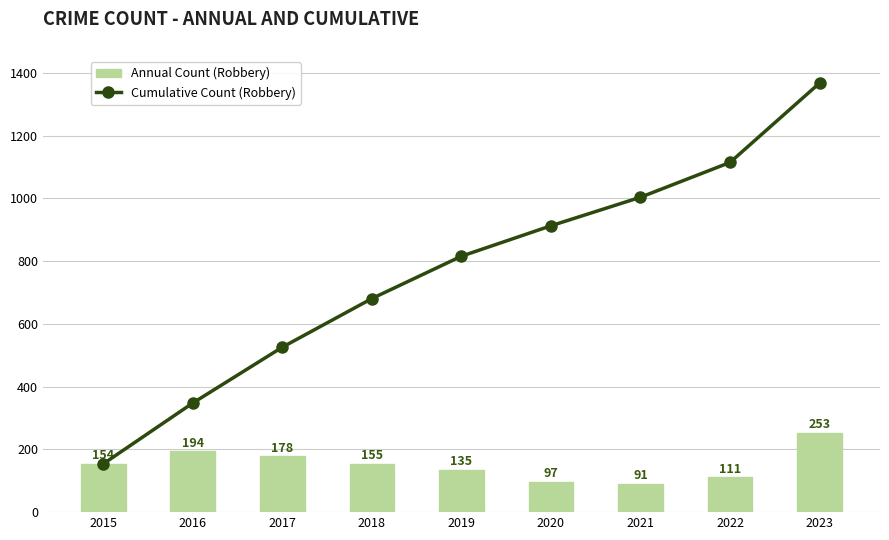

Which category has the highest value in the Cumulative Count (Robbery) series?

2023